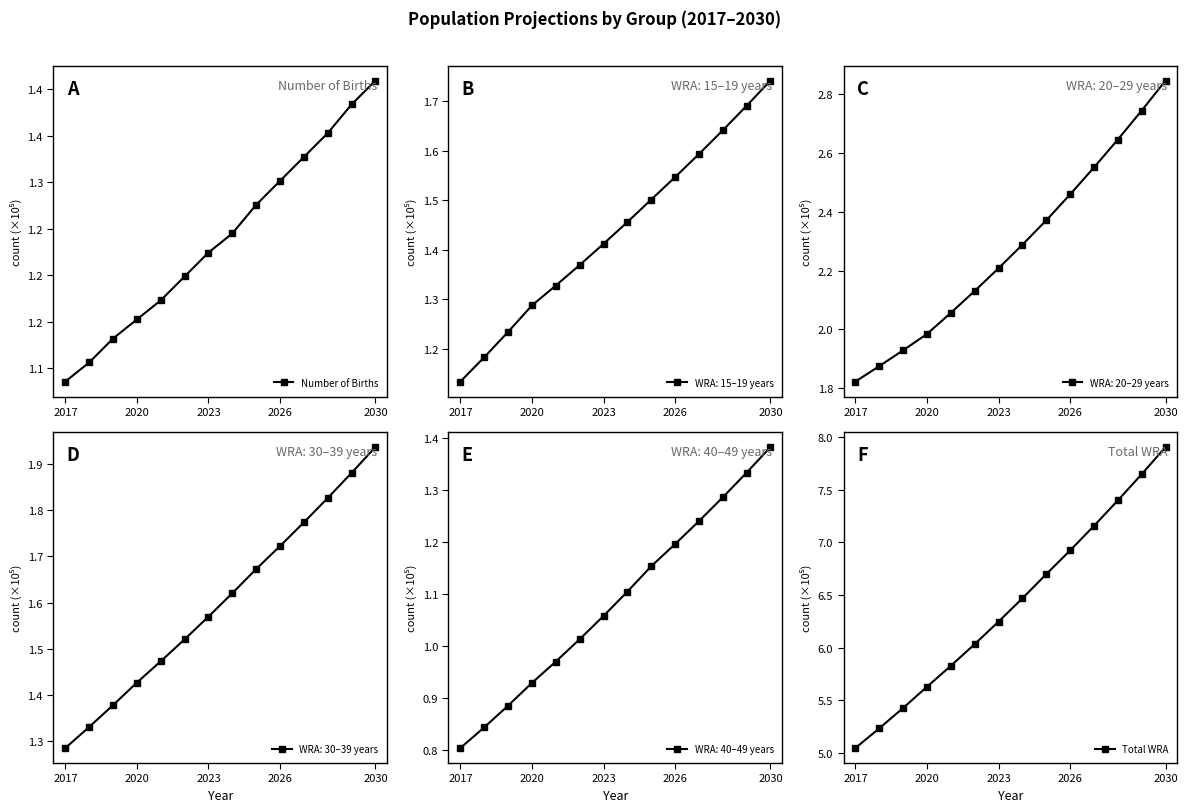

True or false: Total WRA has a value of 3.4 at 2026.

False